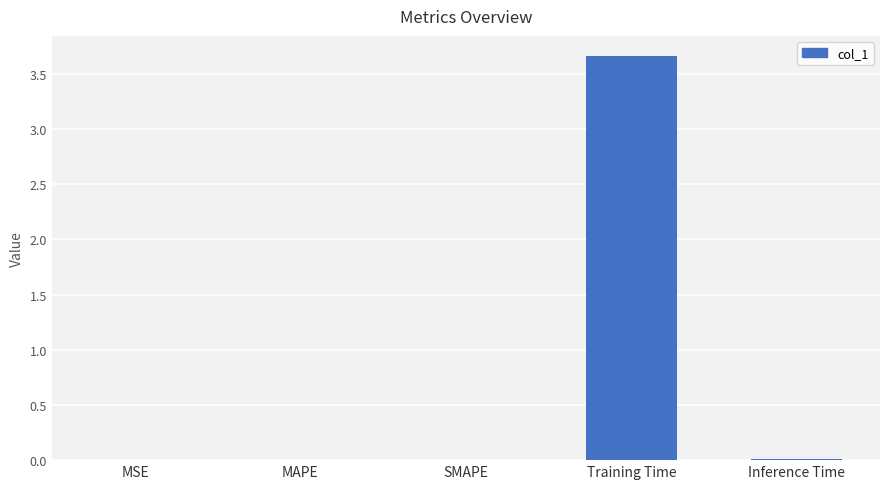

True or false: the data shows 0.0 at MSE.

True